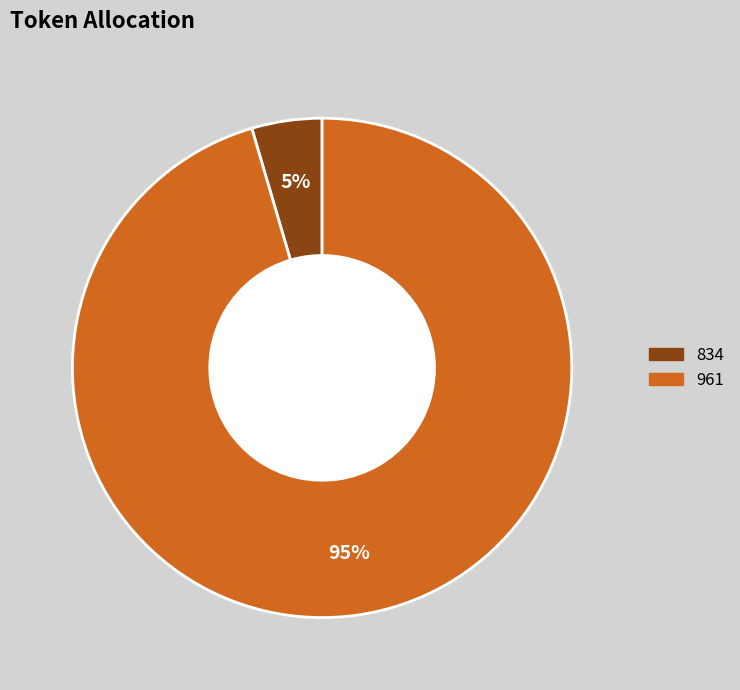

Which slice is the smallest?

834